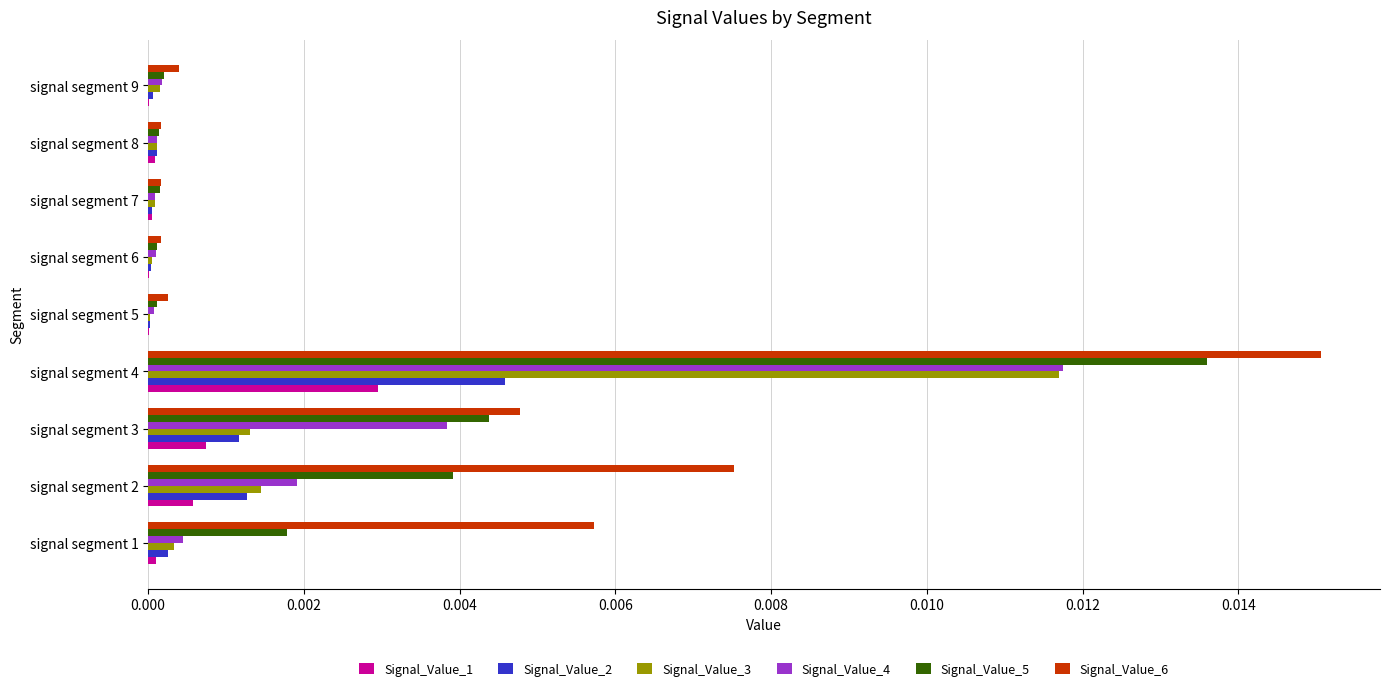

Is it true that Signal_Value_6 equals 0.0 at signal segment 7?

True